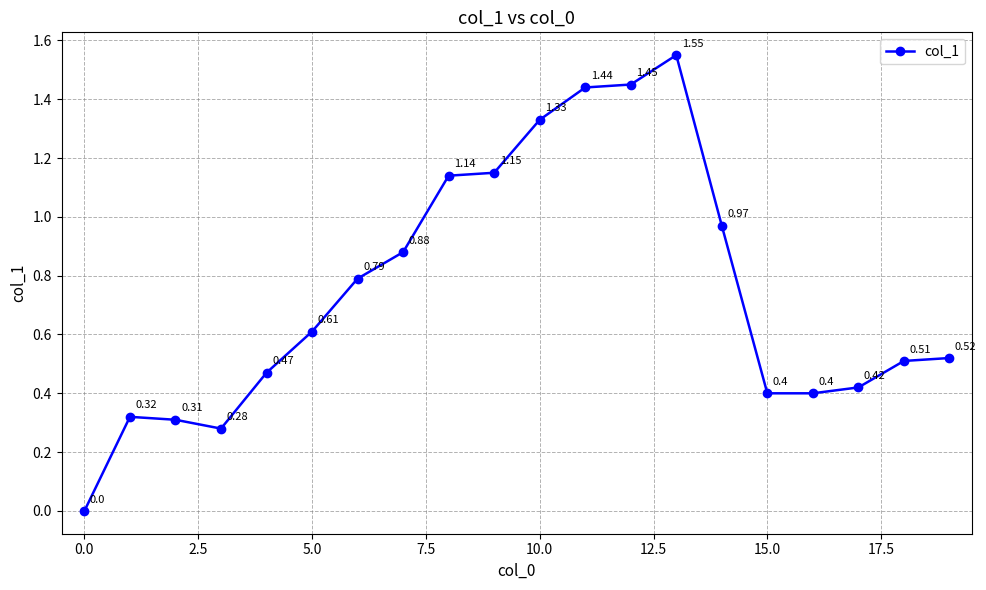

True or false: the data has more than 0 interior local peaks.

True